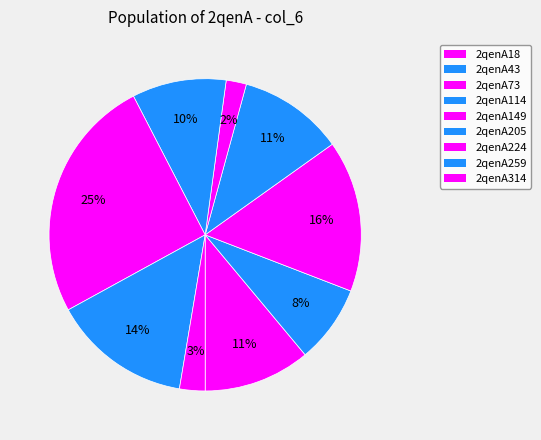

To the nearest percent, what percentage of the pie is 2qenA43?

8%